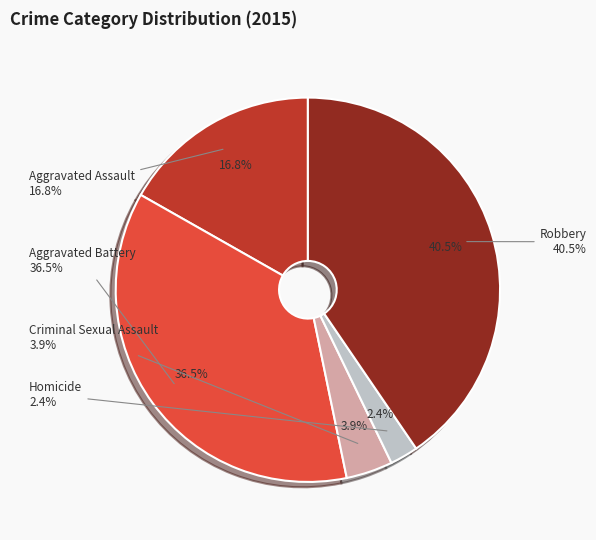

Is it true that Robbery is 40% of the pie?

True